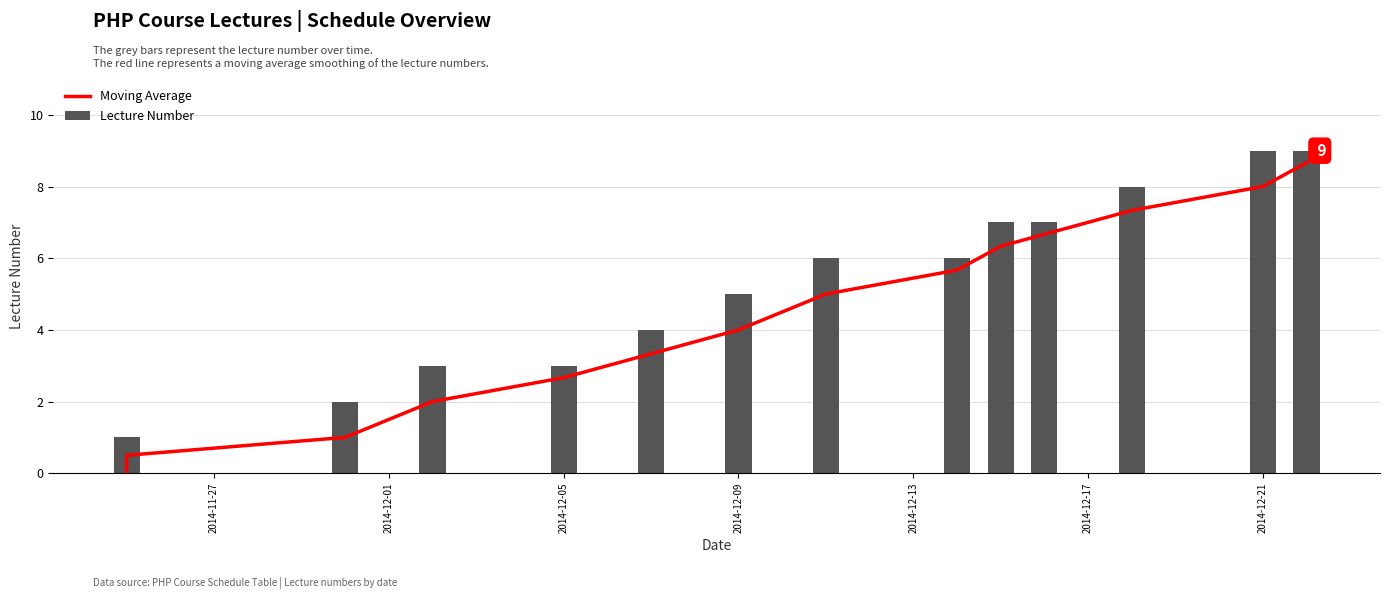

Which category has the lowest value in the Moving Average series?

2014-11-27